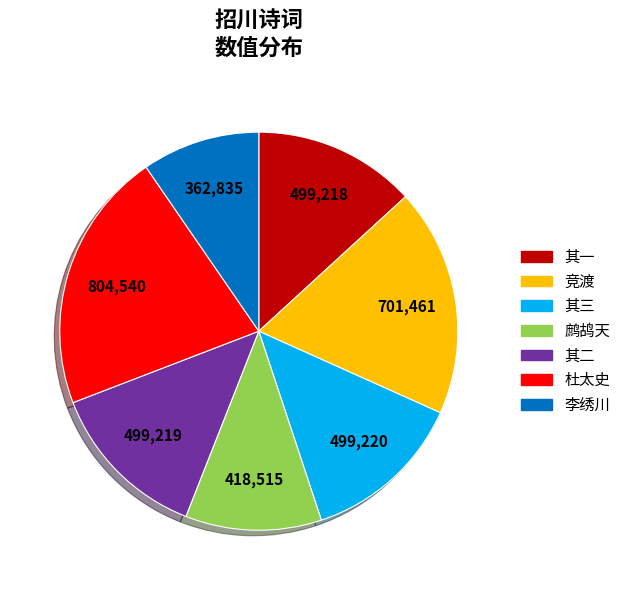

What is the ratio of the value at 竞渡 to the value at 其一?

1.4